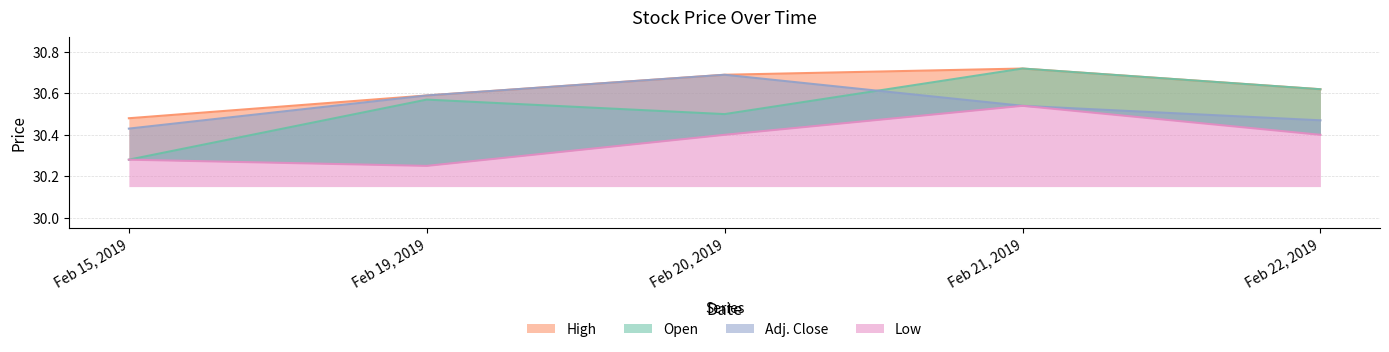

The value of Adj. Close at Feb 15, 2019 is 44.5. True or false?

False